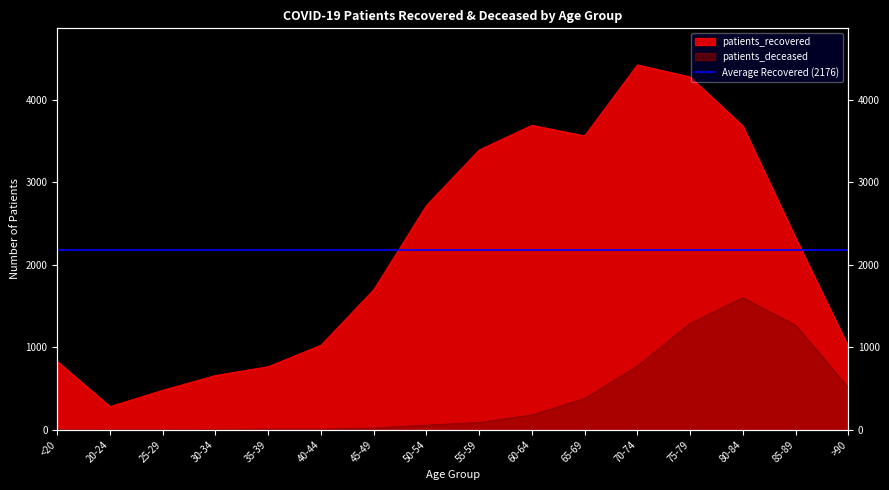

At how many categories does at least one series exceed 1931?

8